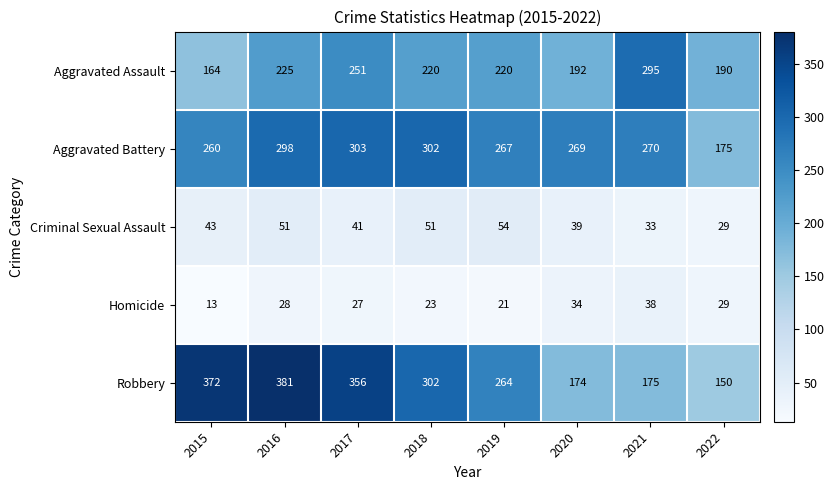

Where is Aggravated Battery nearest to the value 239?

2015